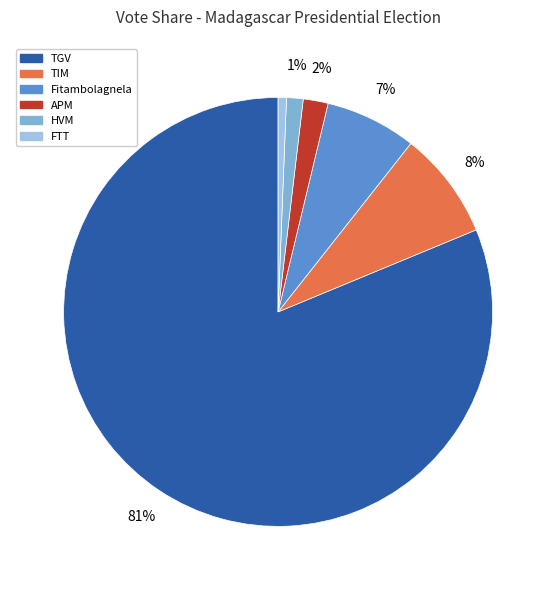

To the nearest percent, what is the average slice percentage?

17%